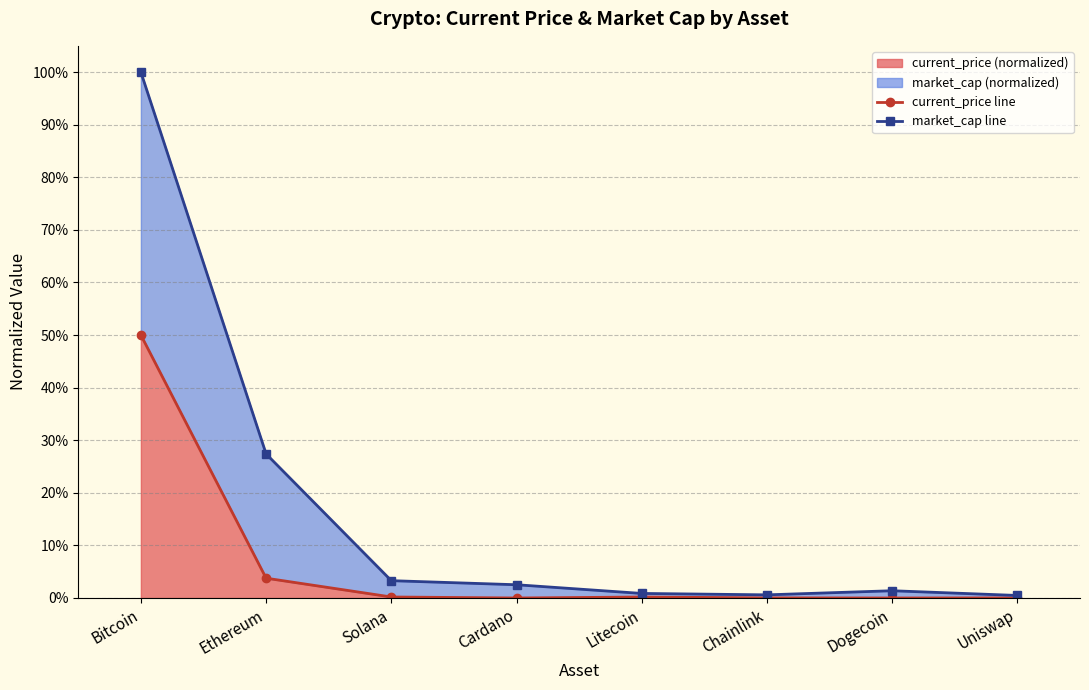

The value of market_cap line at Dogecoin is 0.0. True or false?

True